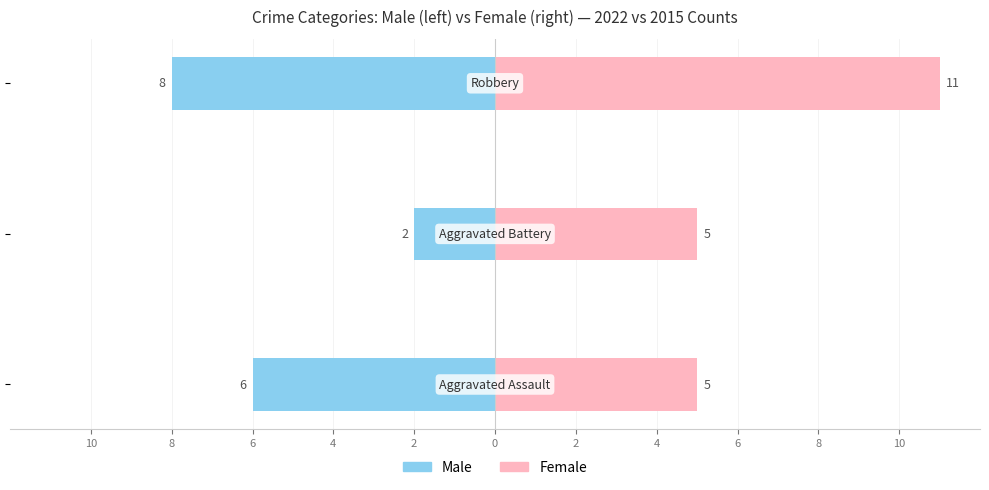

Rank the series by their average value, from highest to lowest.

Female, Male